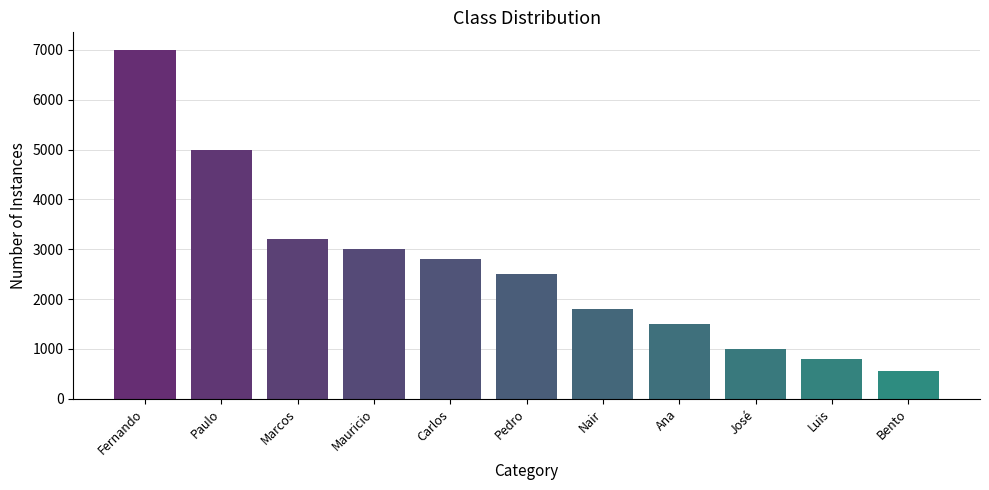

Rank the categories by value from highest to lowest.

Fernando, Paulo, Marcos, Mauricio, Carlos, Pedro, Nair, Ana, José, Luis, Bento